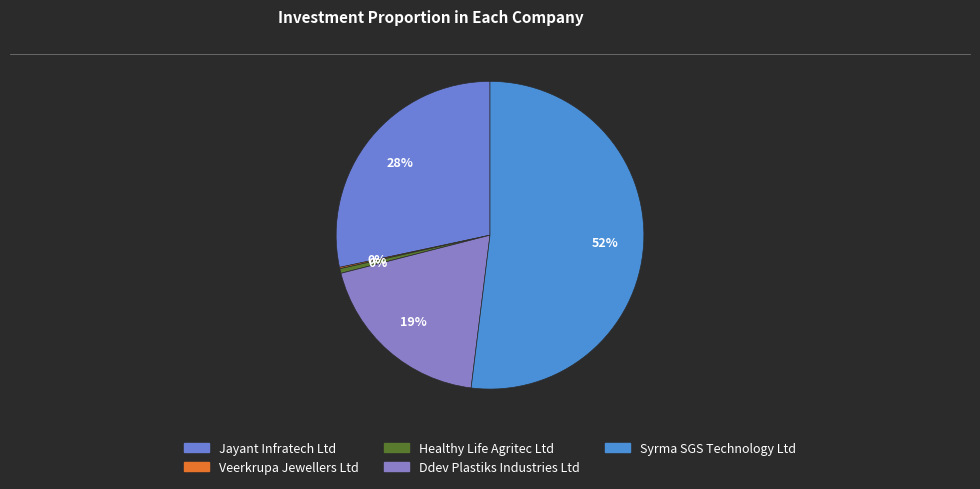

Do Veerkrupa Jewellers Ltd and Jayant Infratech Ltd together represent more than half of the pie?

No